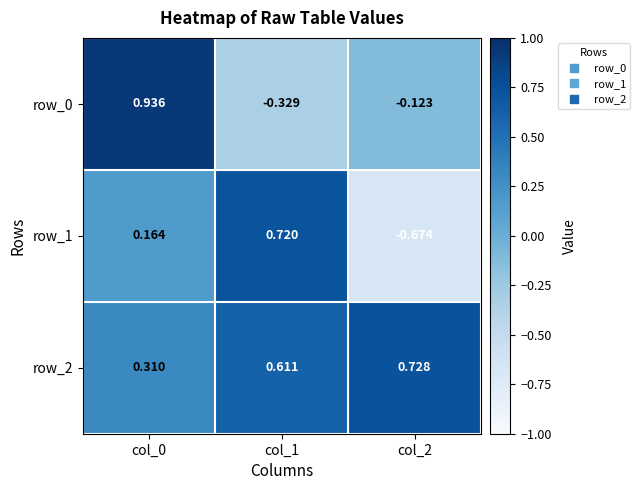

List the series in order of their overall mean, highest first.

row_2, row_0, row_1